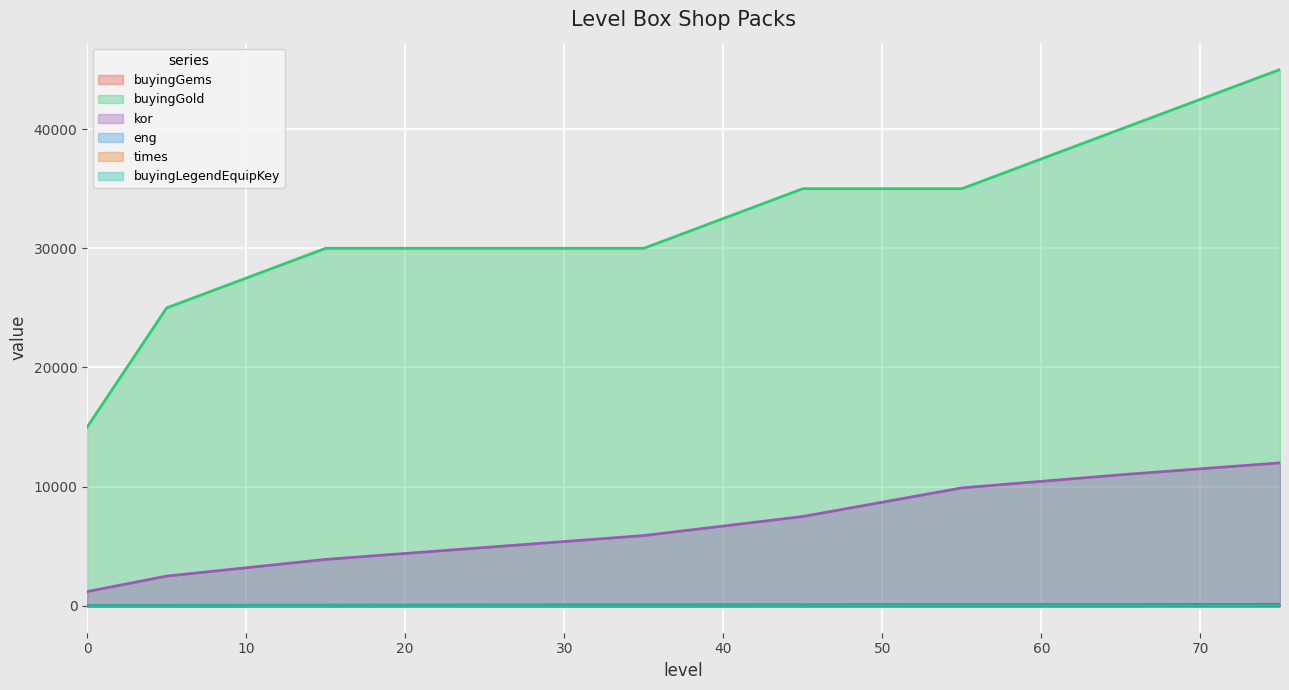

How many categories are shown in the chart?

9